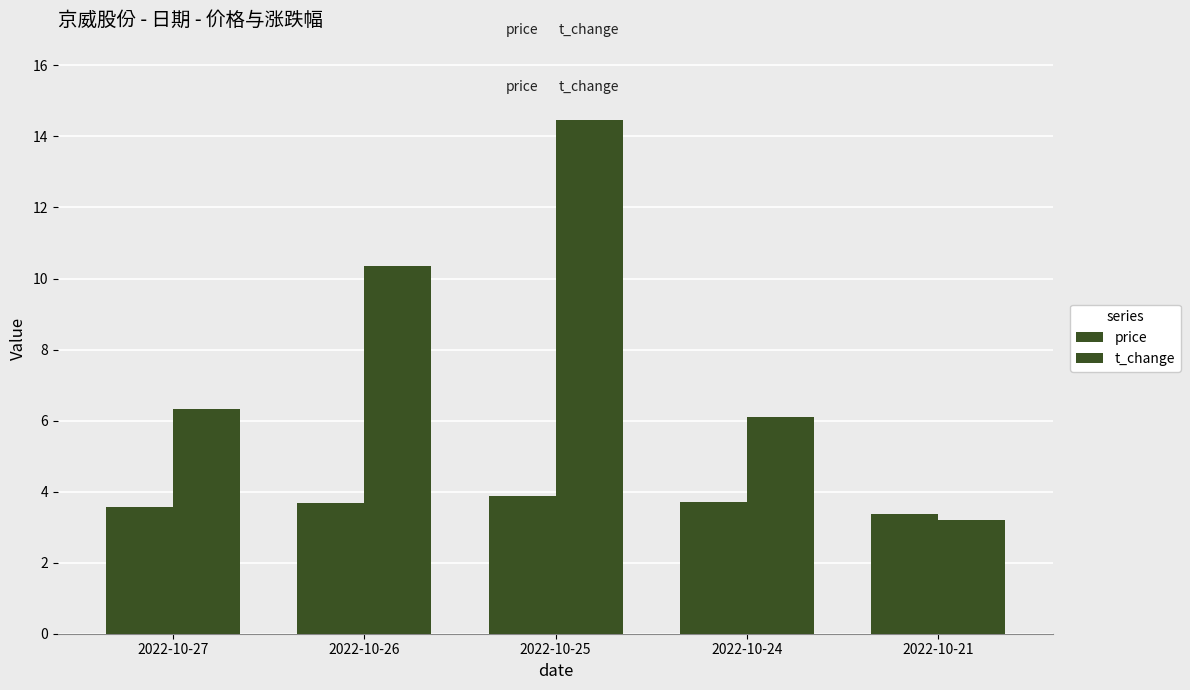

List the series in order of their overall mean, lowest first.

price, t_change